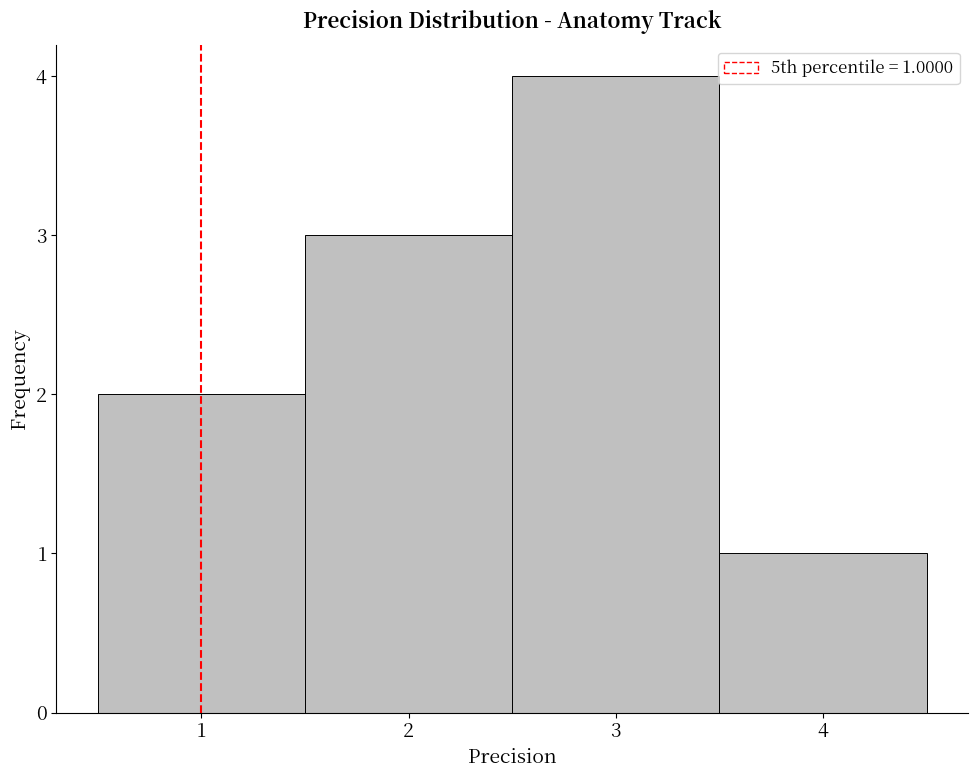

Which range on the x-axis has the tallest bar?

2.5 to 3.5